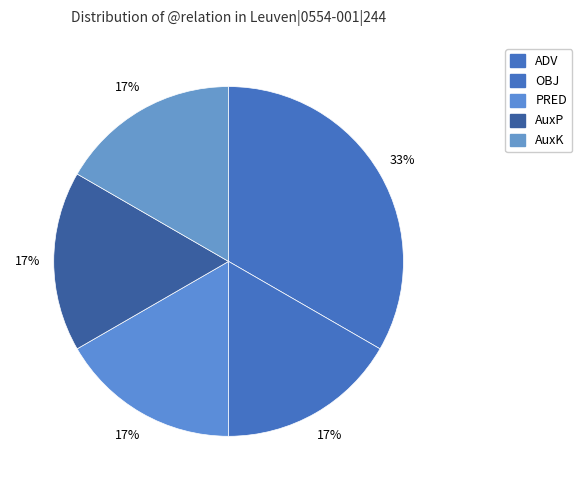

What percentage is NOT represented by OBJ?

83.3%